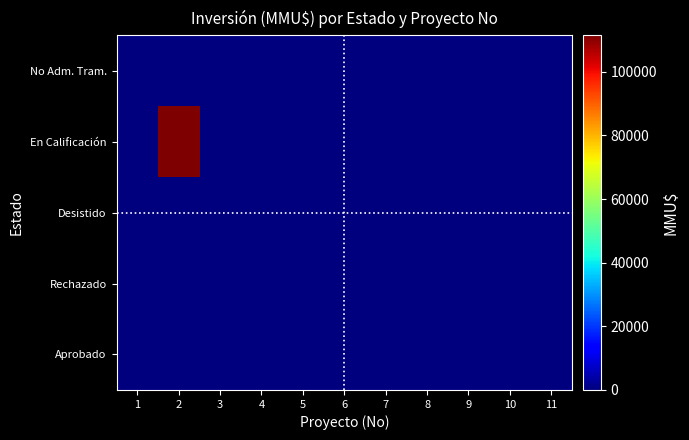

Reading right to left, extract all data points from this chart.

No Adm. Tram.: 11=0	10=0	9=0	8=0	7=0	6=0	5=0	4=0	3=0	2=0	1=0
En Calificación: 11=0	10=0	9=0	8=0	7=0	6=0	5=0	4=0	3=0	2=111488	1=0
Desistido: 11=0	10=0	9=0	8=0	7=250	6=250	5=0	4=0	3=0	2=0	1=0
Rechazado: 11=0	10=0	9=0	8=0	7=0	6=0	5=0	4=0	3=0	2=0	1=0
Aprobado: 11=0	10=0	9=0	8=0	7=0	6=0	5=0	4=0	3=0	2=0	1=0